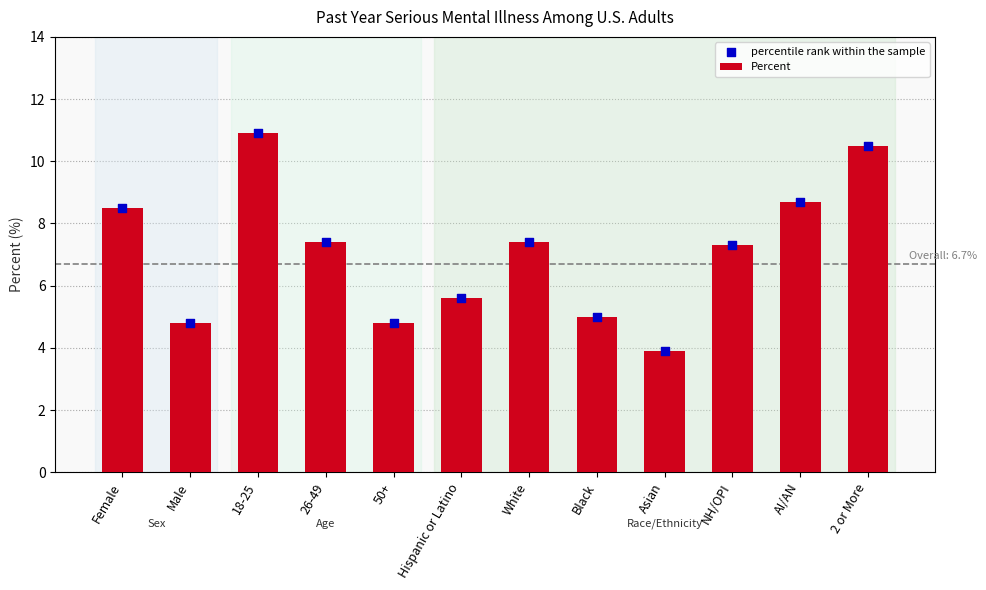

Which series reaches the minimum Y coordinate?

Percent